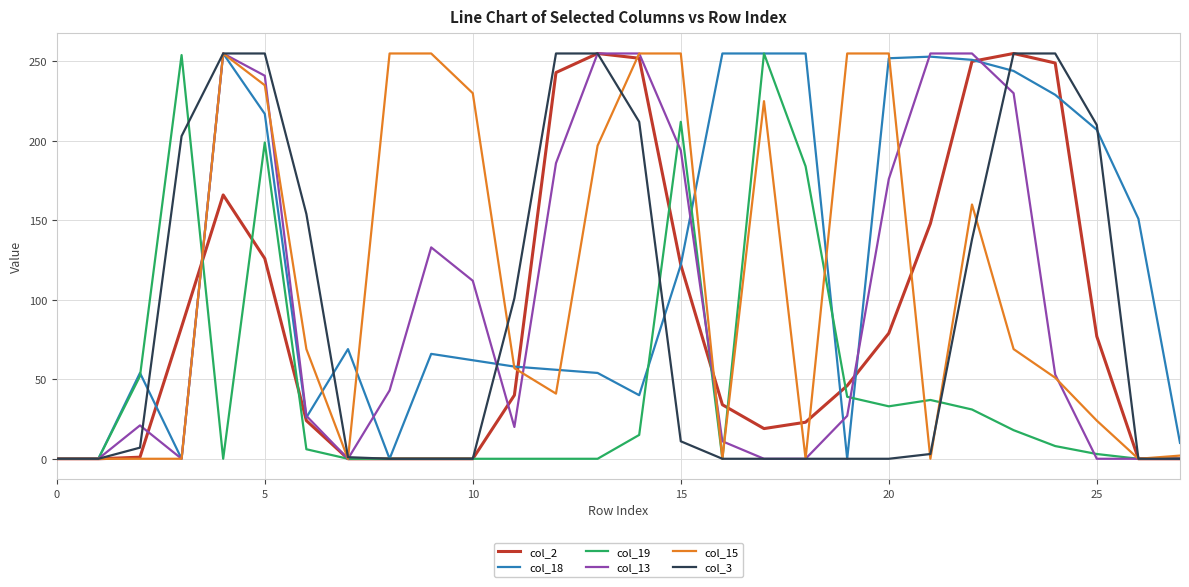

How many lines are shown in the chart?

6